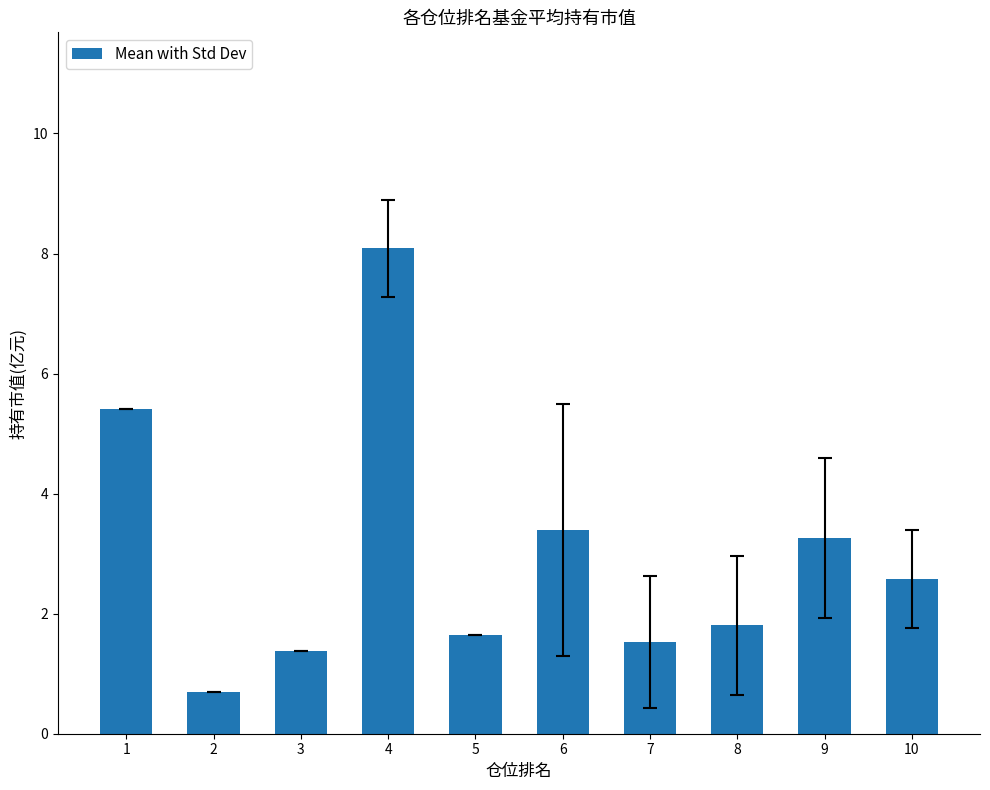

True or false: the data shows 4.0 at 4.

False